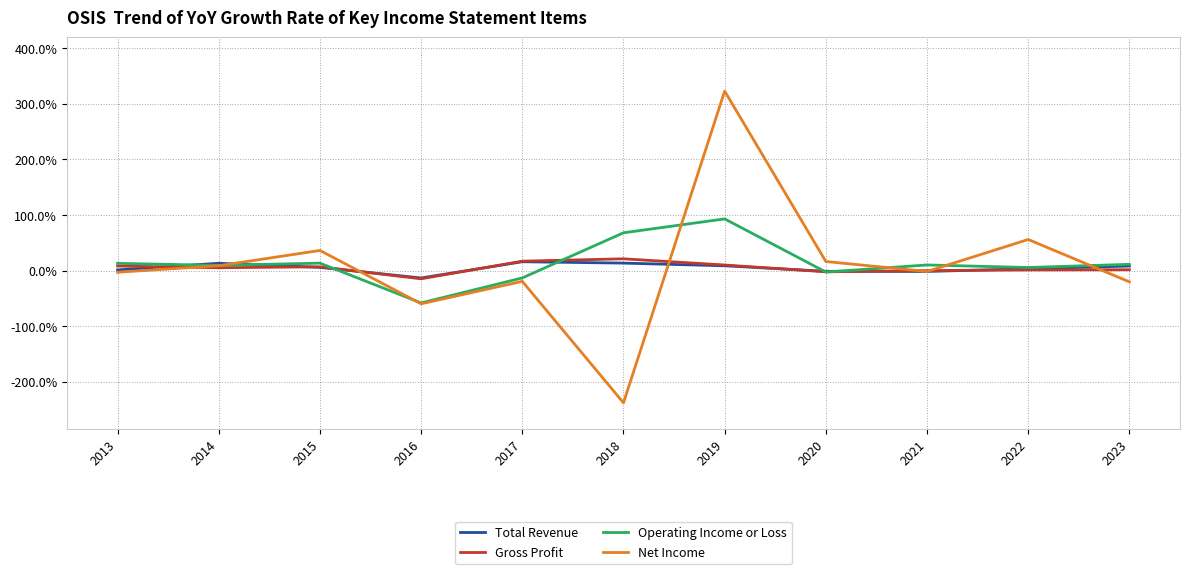

What is the total value across all series at 2017?

-0.1